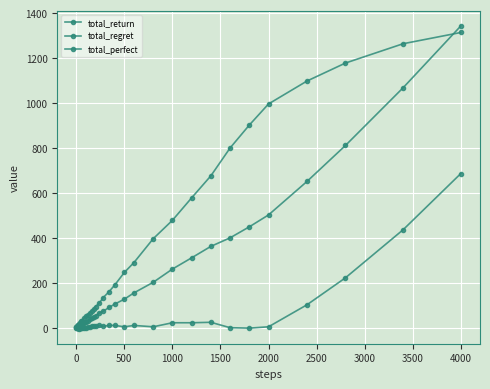

Reading left to right, what are all the values shown in this chart?

total_return: 1	0	1	2	1	0	-1	0	-1	-2	-2	-4	-3	-2	-3	-2	-2	0	4	4	6	8	6	10	6	10	10	4	10	4	22	22	24	0	-2	4	102	222	436	686
total_regret: 0	2	2	2	4	6	8	8	10	12	14	18	20	22	28	32	42	50	56	66	74	82	94	110	134	160	190	246	290	396	478	578	676	800	902	996	1098	1178	1264	1314
total_perfect: 1	1	2	3	3	3	3	4	4	4	5	5	7	9	11	14	19	25	32	37	43	49	53	65	73	90	105	127	155	202	261	311	362	400	449	502	651	811	1068	1343